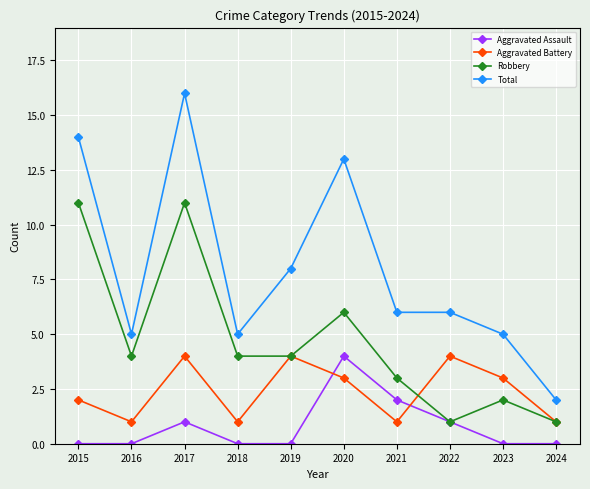

How many lines are shown in the chart?

4